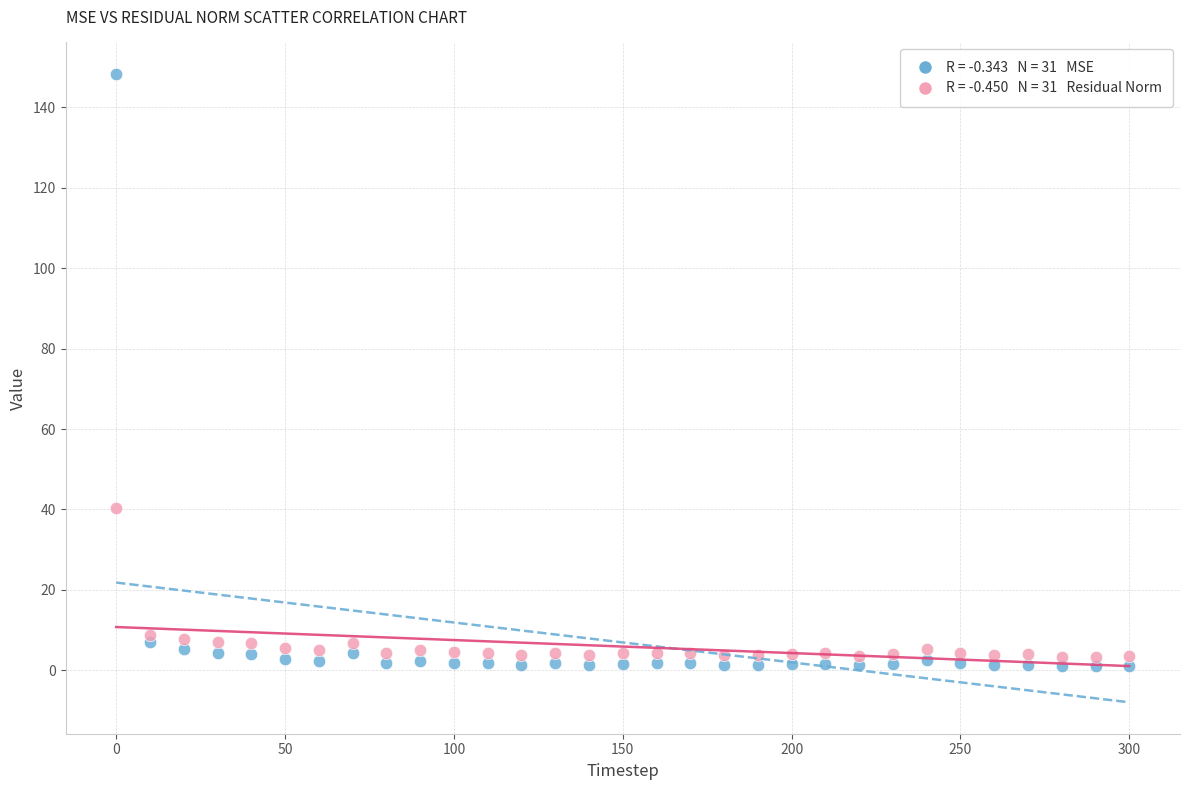

Across all series, what Y value is closest to 74?

40.4